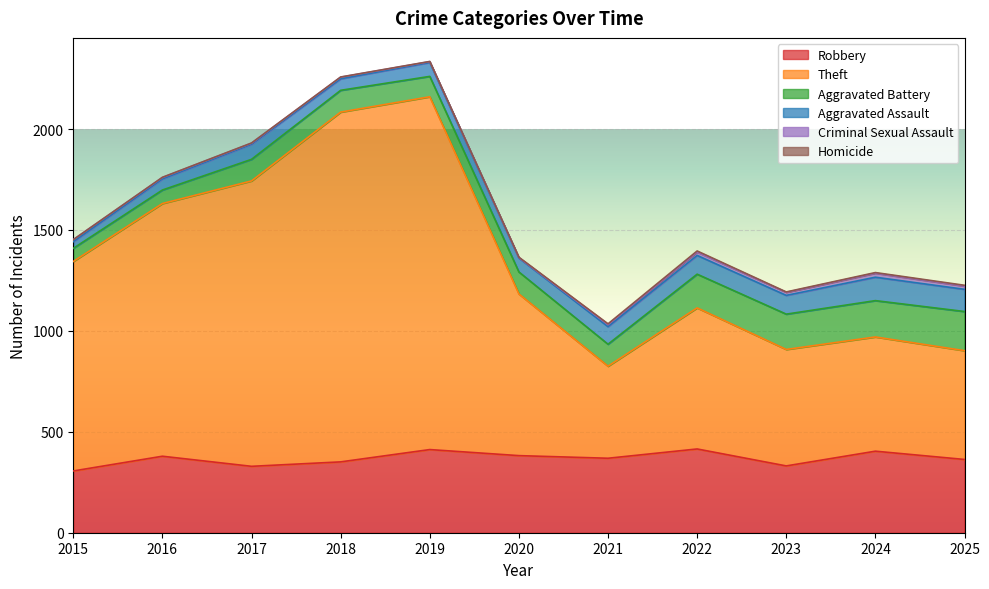

Reading left to right, what are all the values shown in this chart?

Robbery: 2015=306	2016=379	2017=329	2018=351	2019=412	2020=382	2021=369	2022=415	2023=331	2024=404	2025=363
Theft: 2015=1038	2016=1252	2017=1414	2018=1733	2019=1748	2020=801	2021=456	2022=699	2023=577	2024=566	2025=539
Aggravated Battery: 2015=65	2016=67	2017=107	2018=108	2019=101	2020=109	2021=109	2022=167	2023=175	2024=180	2025=194
Aggravated Assault: 2015=33	2016=55	2017=75	2018=57	2019=69	2020=69	2021=87	2022=93	2023=93	2024=116	2025=110
Criminal Sexual Assault: 2015=10	2016=7	2017=5	2018=8	2019=4	2020=2	2021=10	2022=17	2023=15	2024=20	2025=16
Homicide: 2015=0	2016=1	2017=1	2018=1	2019=1	2020=2	2021=4	2022=5	2023=2	2024=3	2025=4